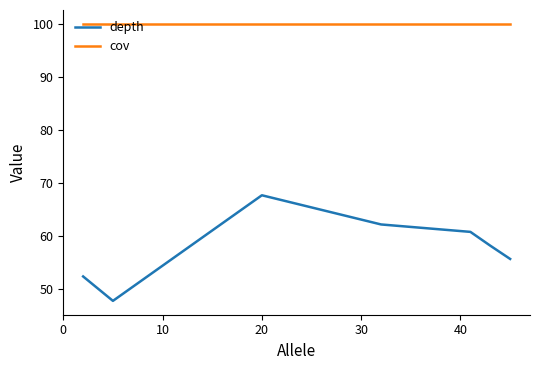

True or false: cov and depth intersect in this chart.

False